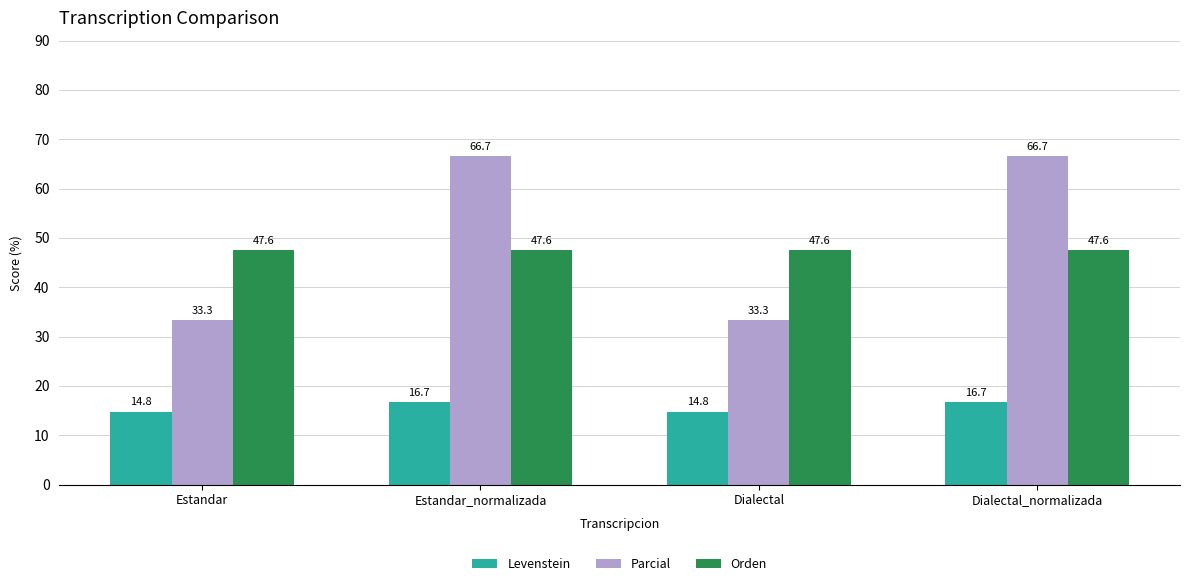

Are the bars horizontal?

No